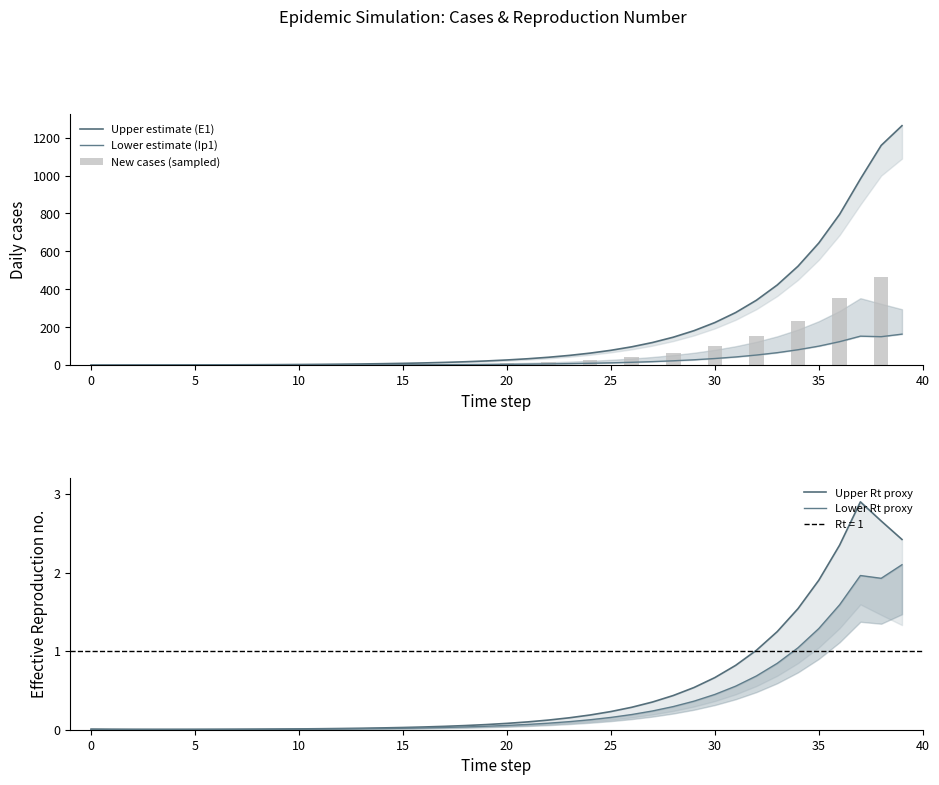

Which series has the largest total across all categories?

cum_cases